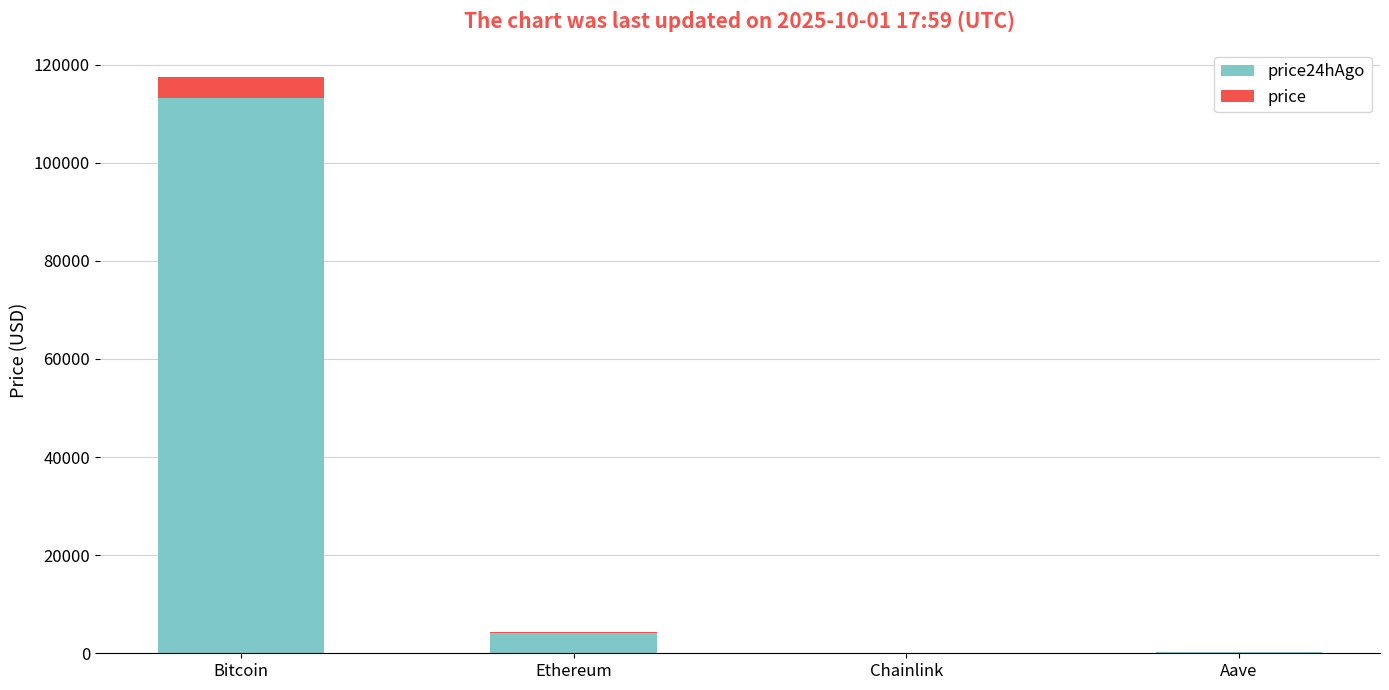

What is the total value across all series at Bitcoin?

117462.0